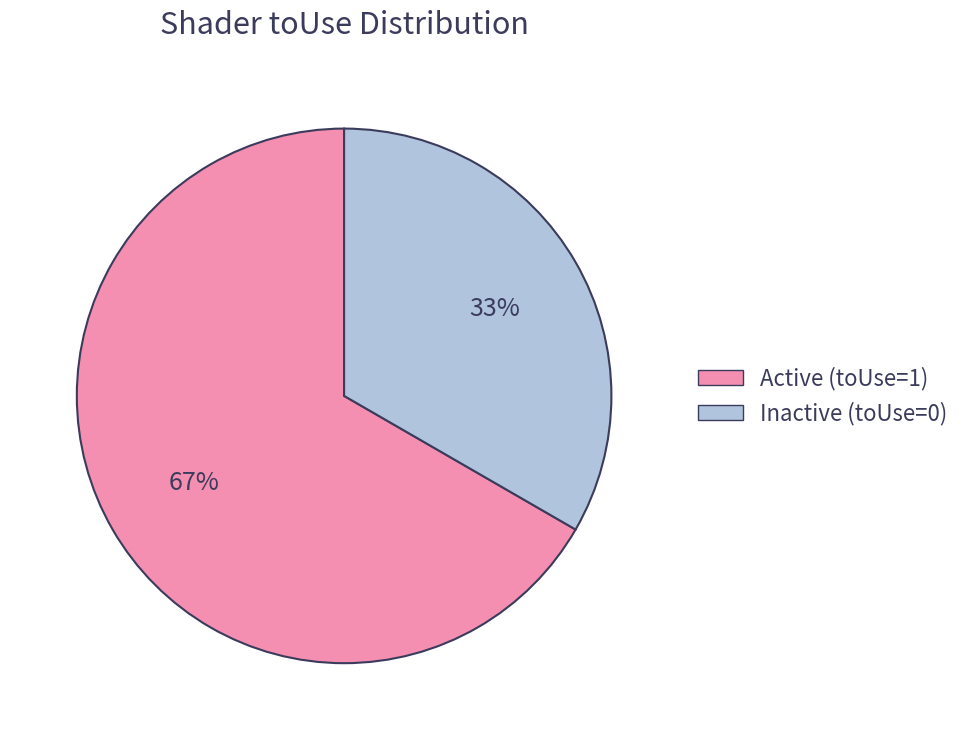

To the nearest percent, what is the average slice percentage?

50%